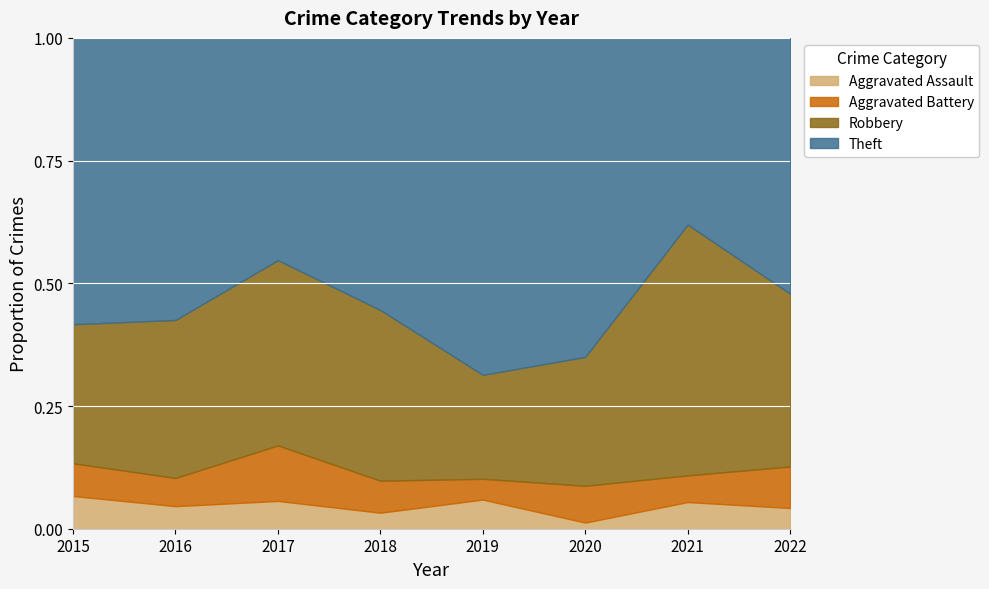

How many interior local peaks does the Aggravated Battery series have?

1